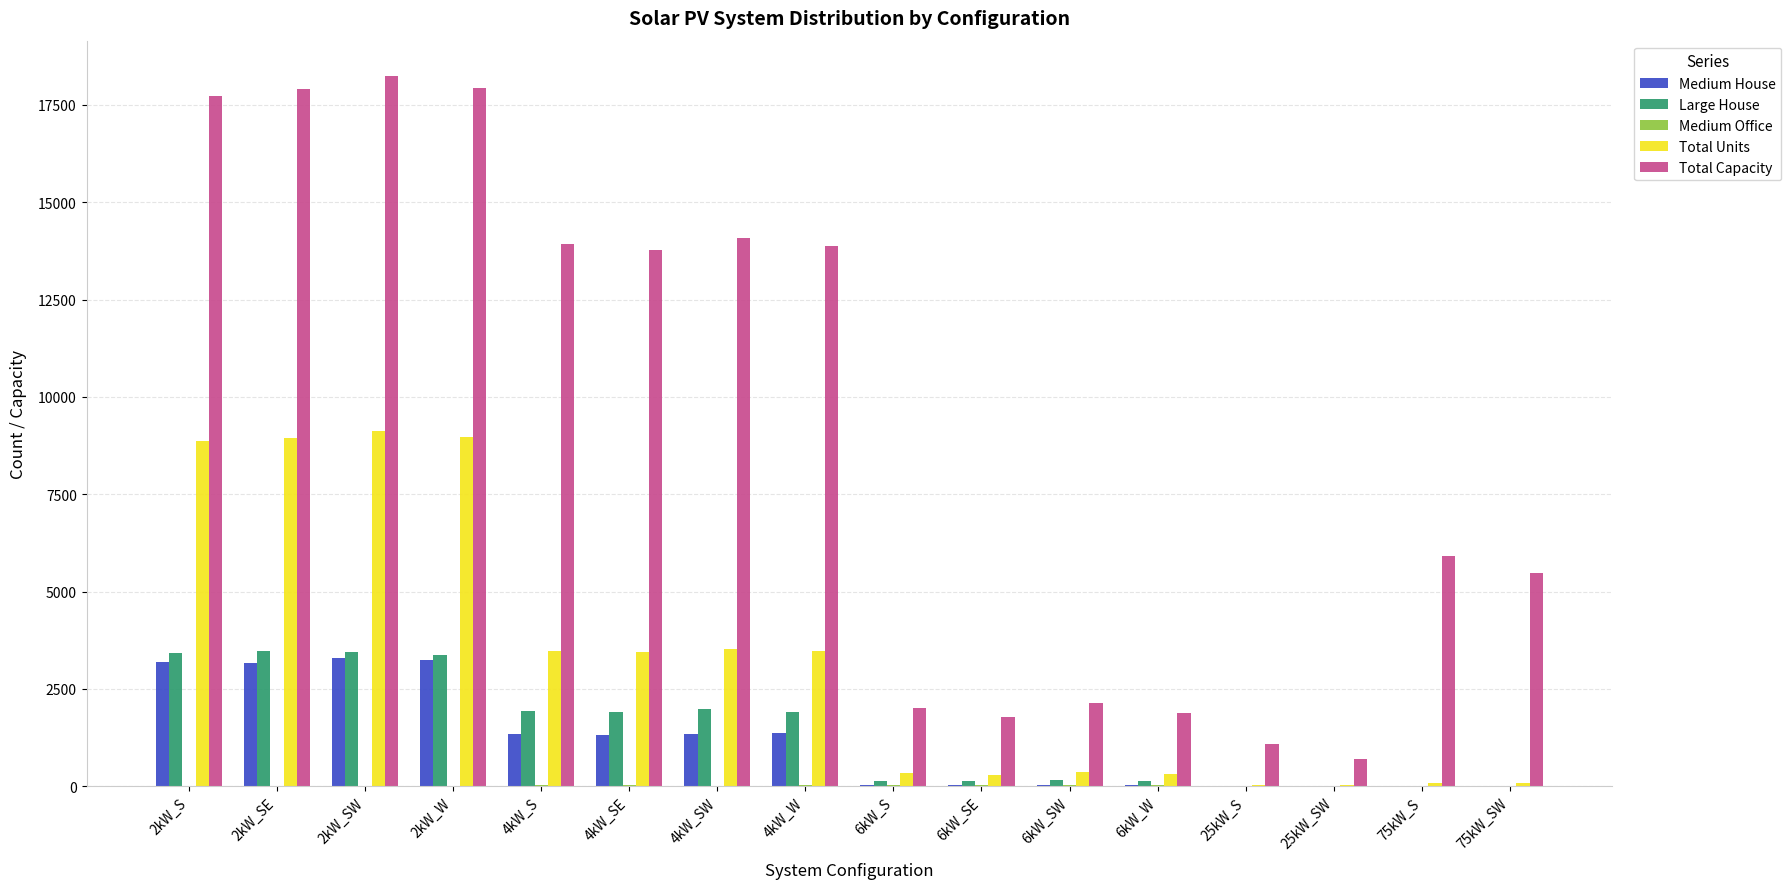

At which label is Total Capacity closest to 9468?

75kW_S